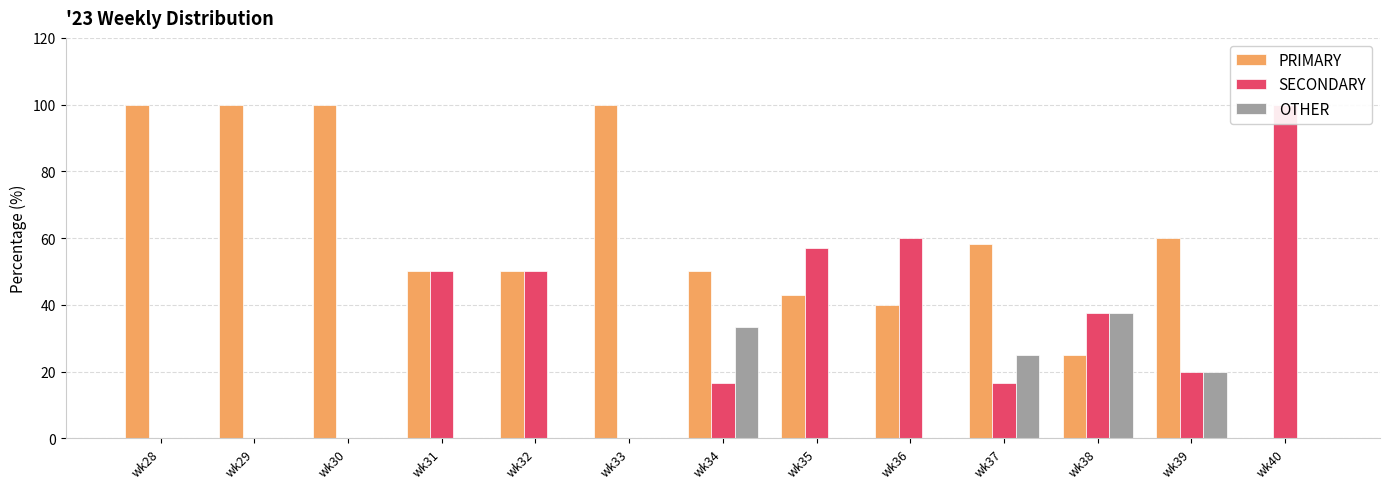

Between wk40 and wk31, which is larger?

wk31